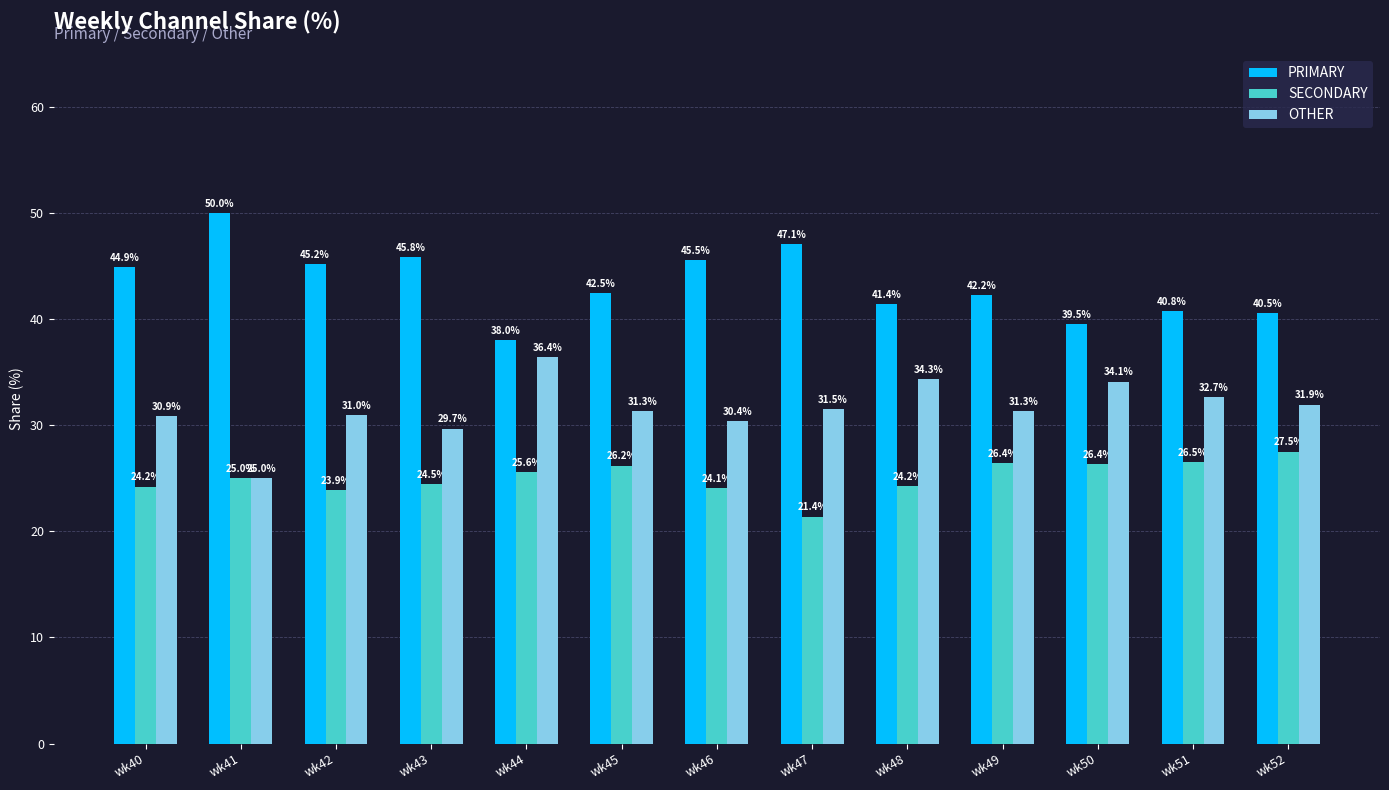

How many data points in OTHER are above 31?

8